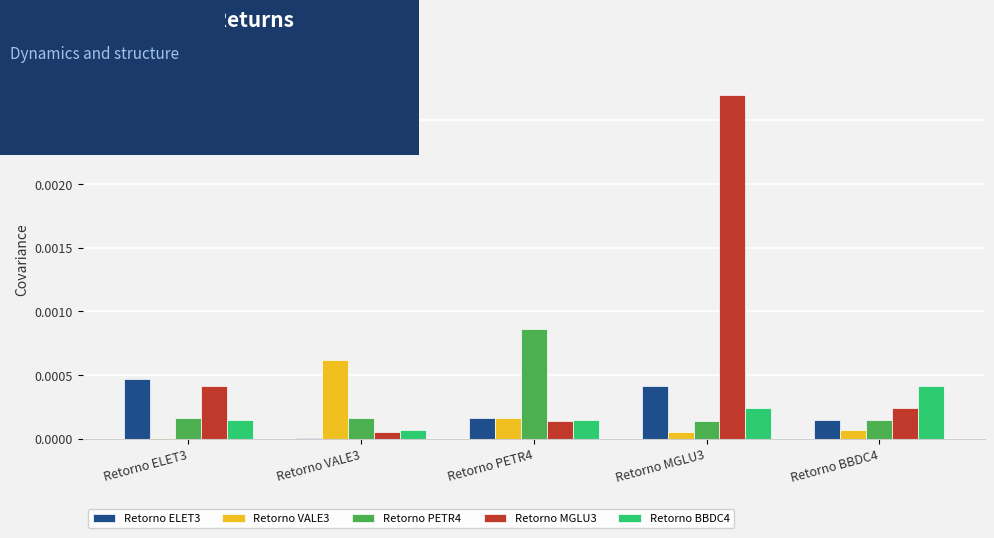

Is it true that Retorno BBDC4 equals 0.0 at Retorno MGLU3?

True